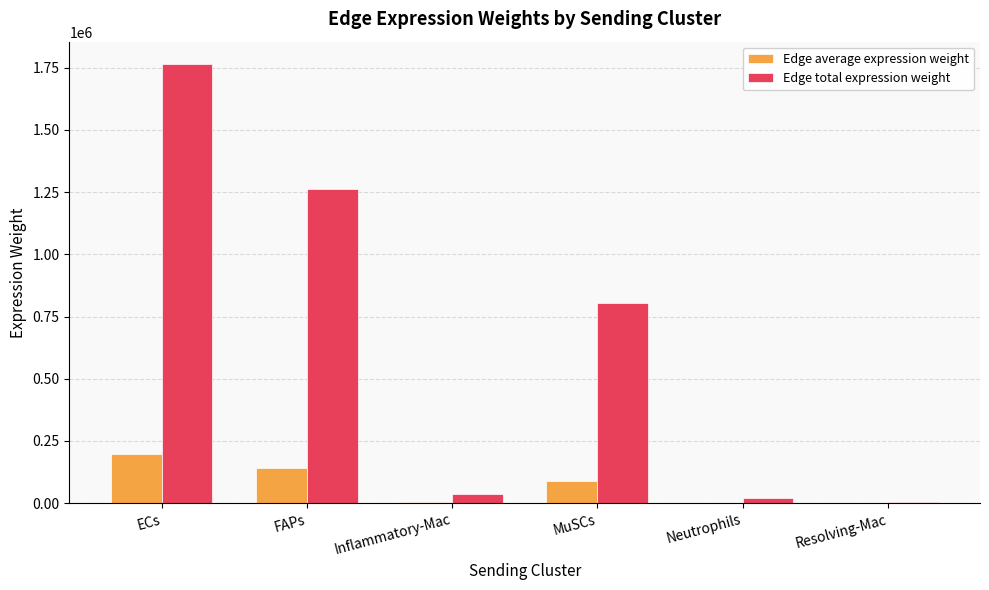

At which label is Edge total expression weight closest to 885993?

MuSCs